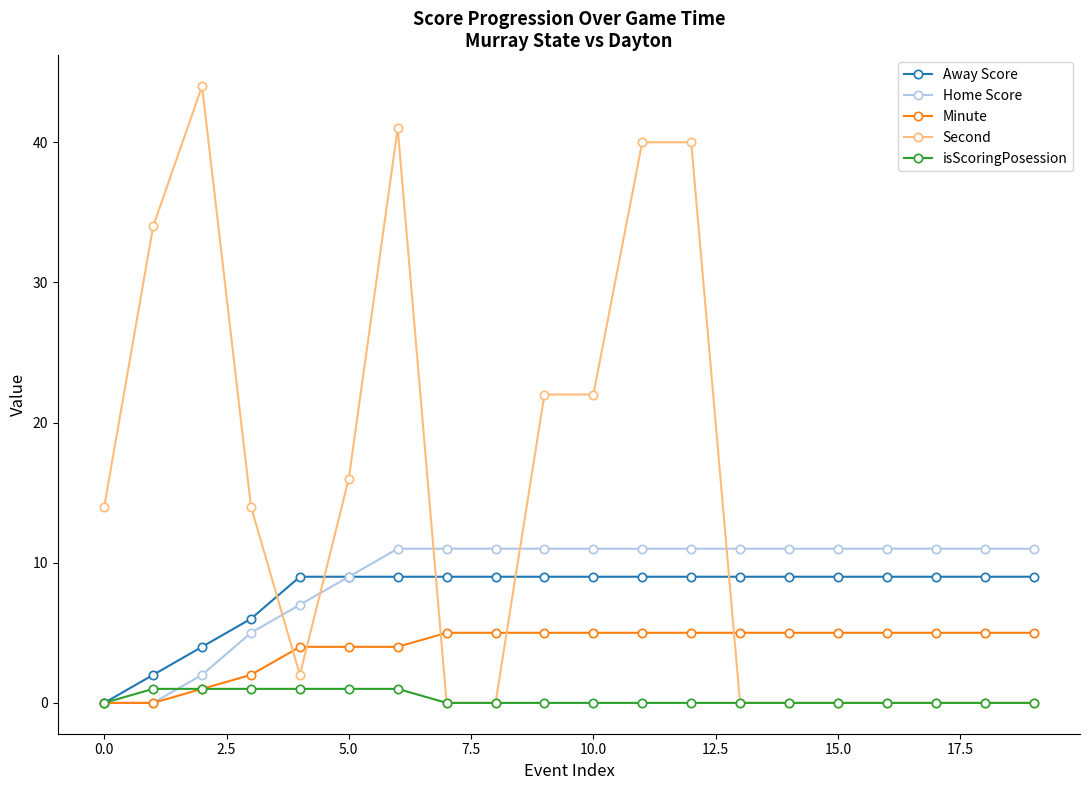

How many series are shown in this chart?

5